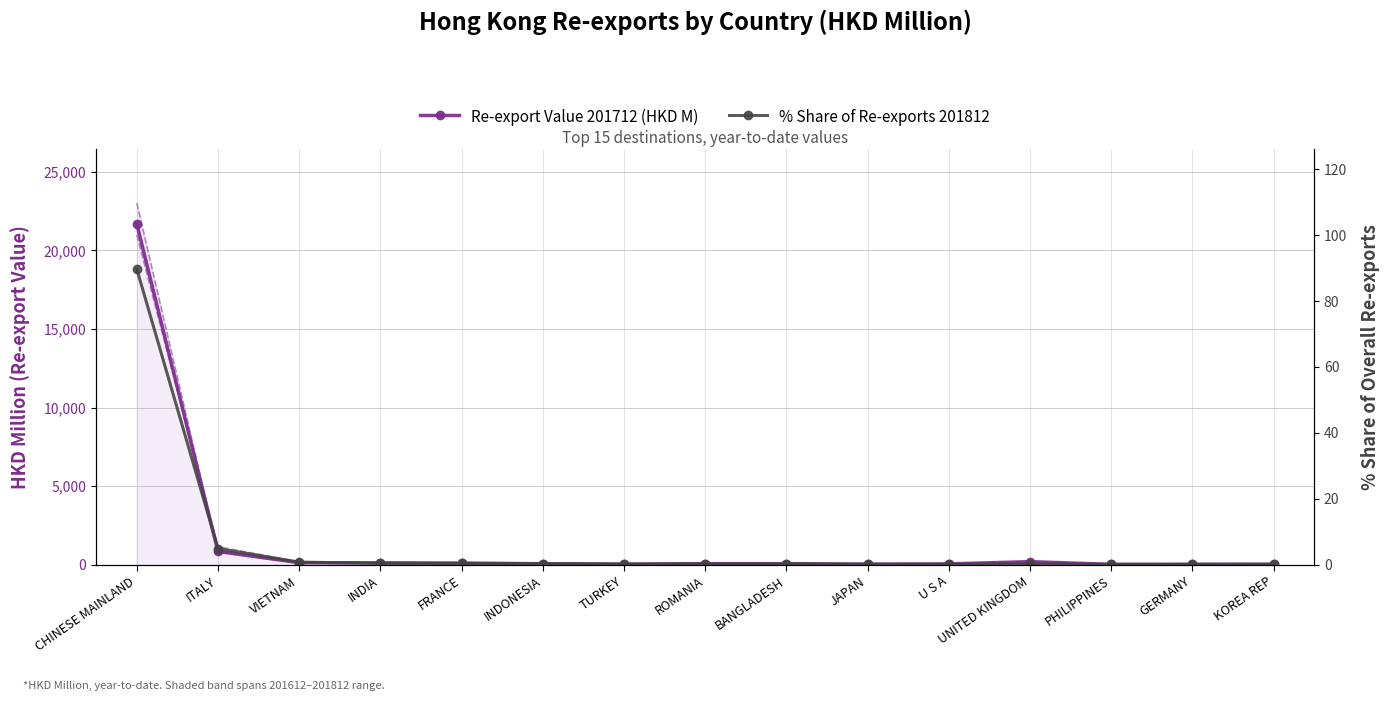

What is the maximum value shown in the chart?

21680.0